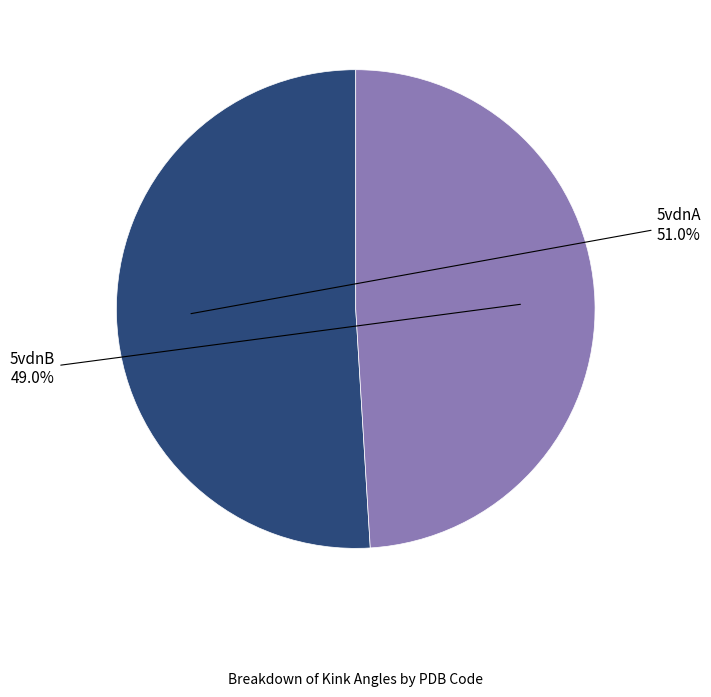

To the nearest percent, what is the difference between the 5vdnB and 5vdnA slice percentages?

2%